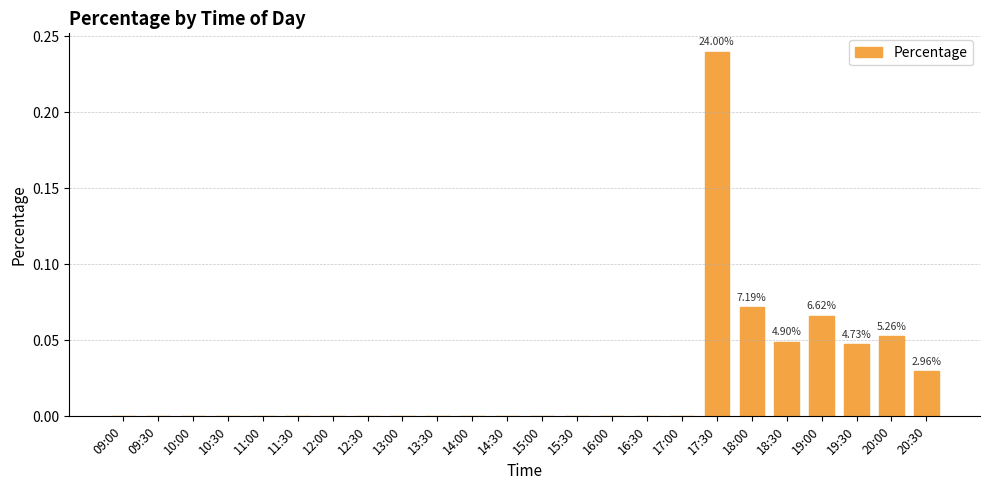

How many categories are shown in the chart?

24